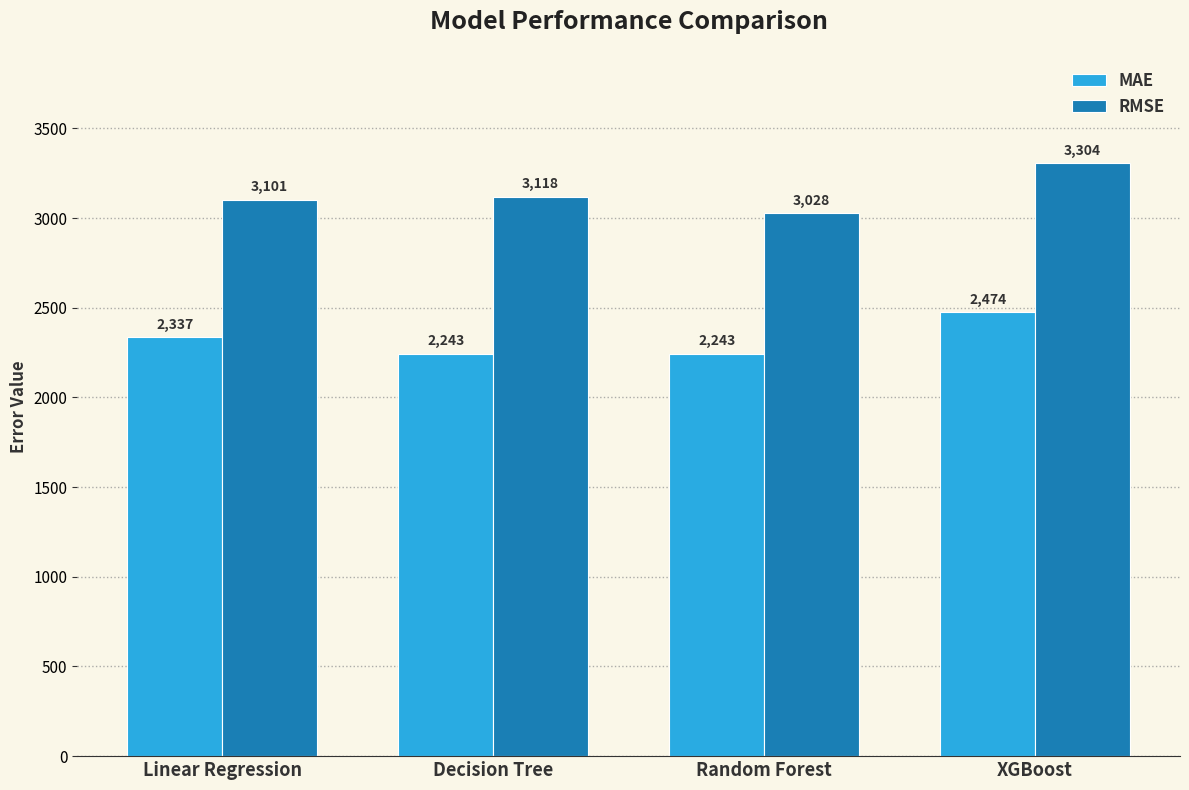

How many bars are there in total?

8